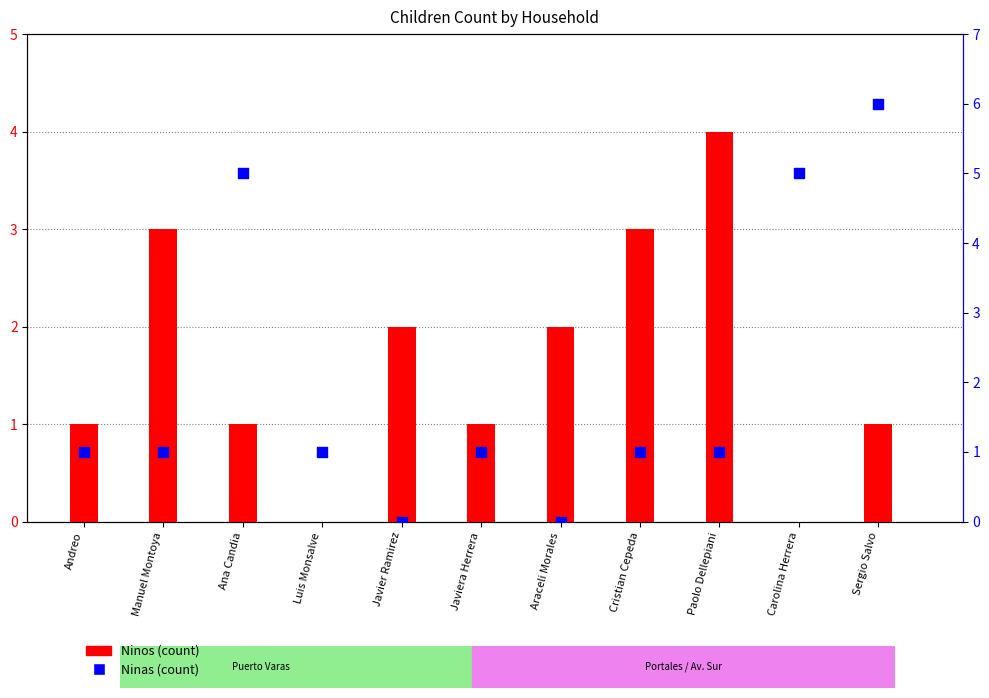

Is the value of Ninas at Paolo Dellepiani greater than the value of Ninos at Paolo Dellepiani?

No